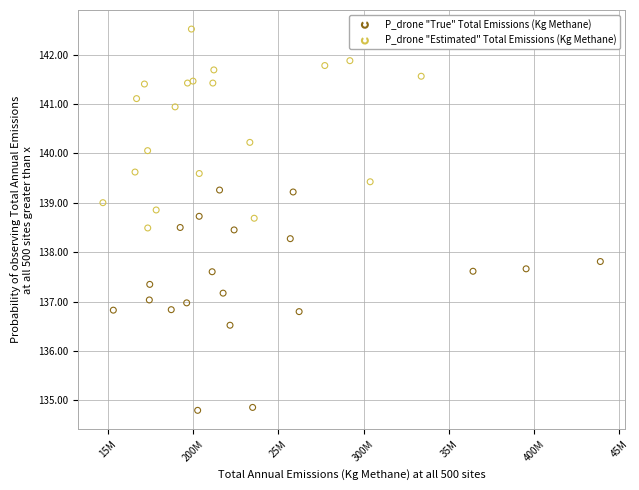

Which series reaches the maximum Y coordinate?

P_drone "Estimated" Total Emissions (Kg Methane)